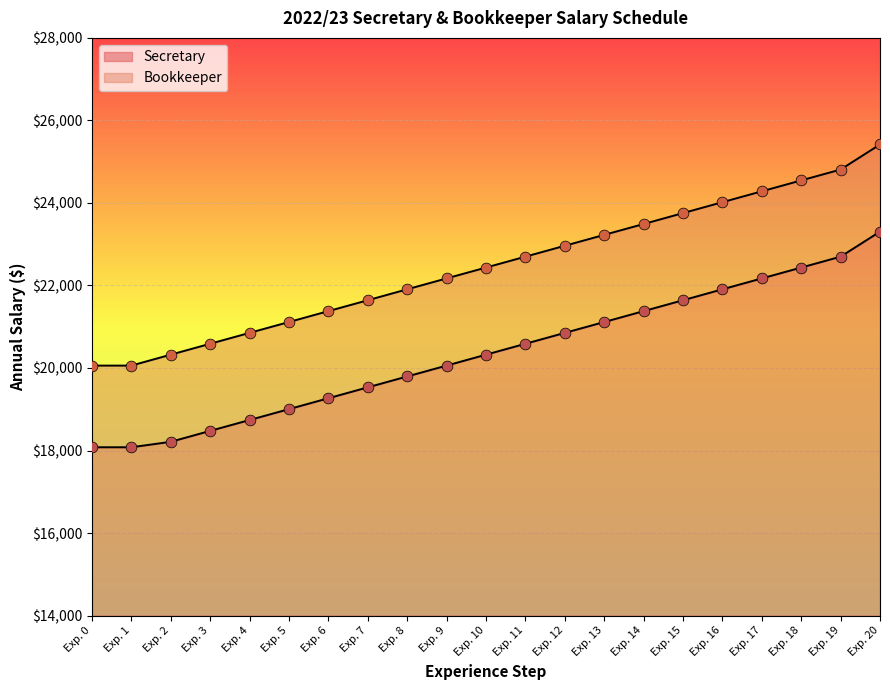

What are all the series names shown in the legend?

Secretary, Bookkeeper